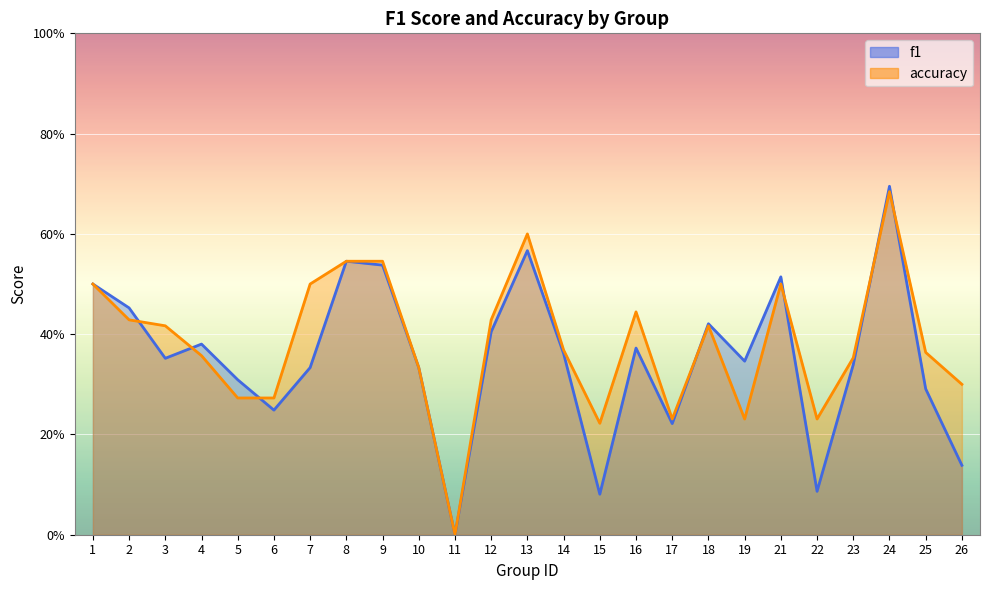

What is the approximate value of f1 at 5?

0.3